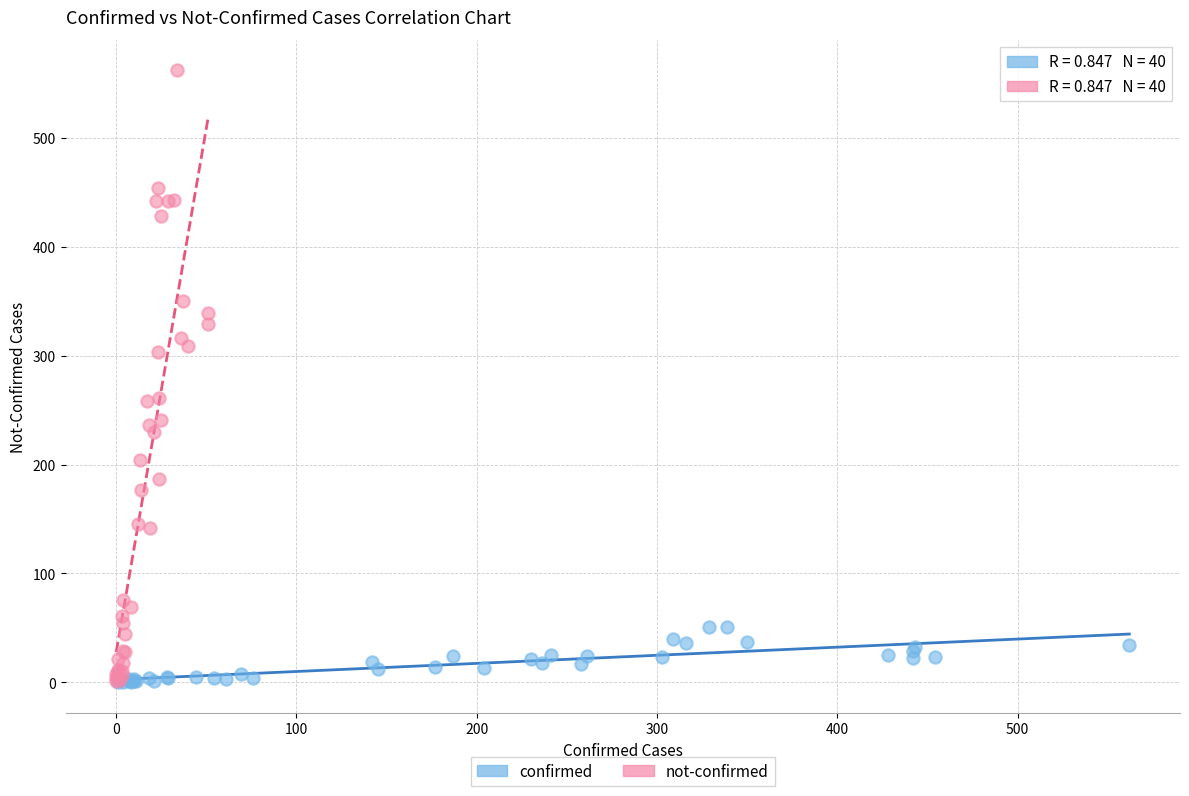

Which series reaches the maximum Y coordinate?

not-confirmed